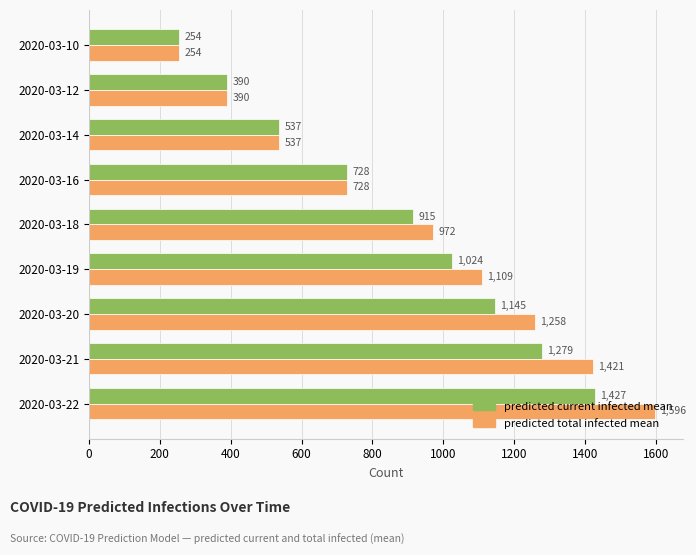

What is the total value across all series at 2020-03-20?

2403